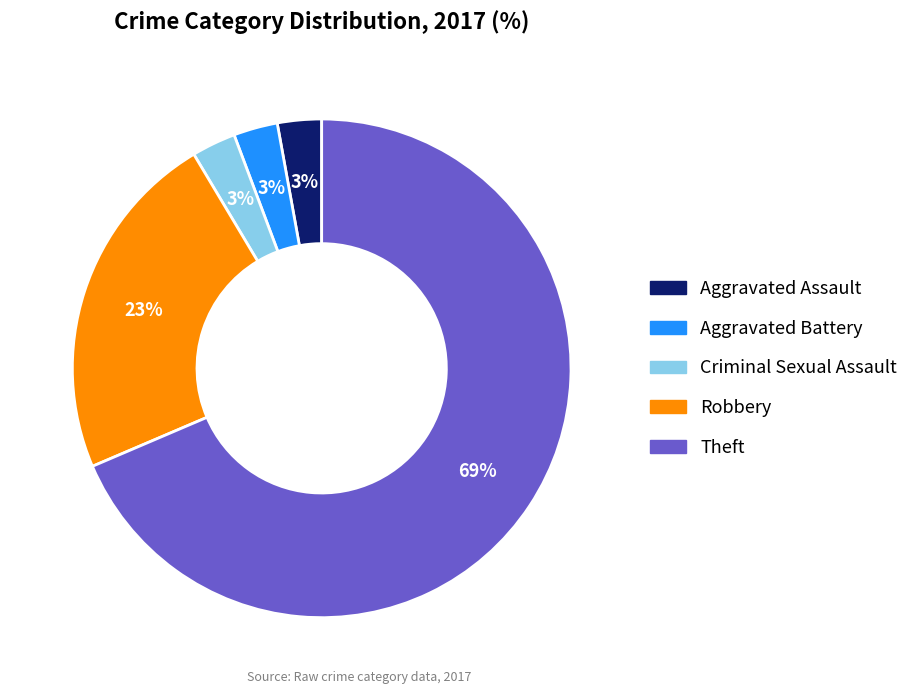

How many slices are in this pie chart?

5